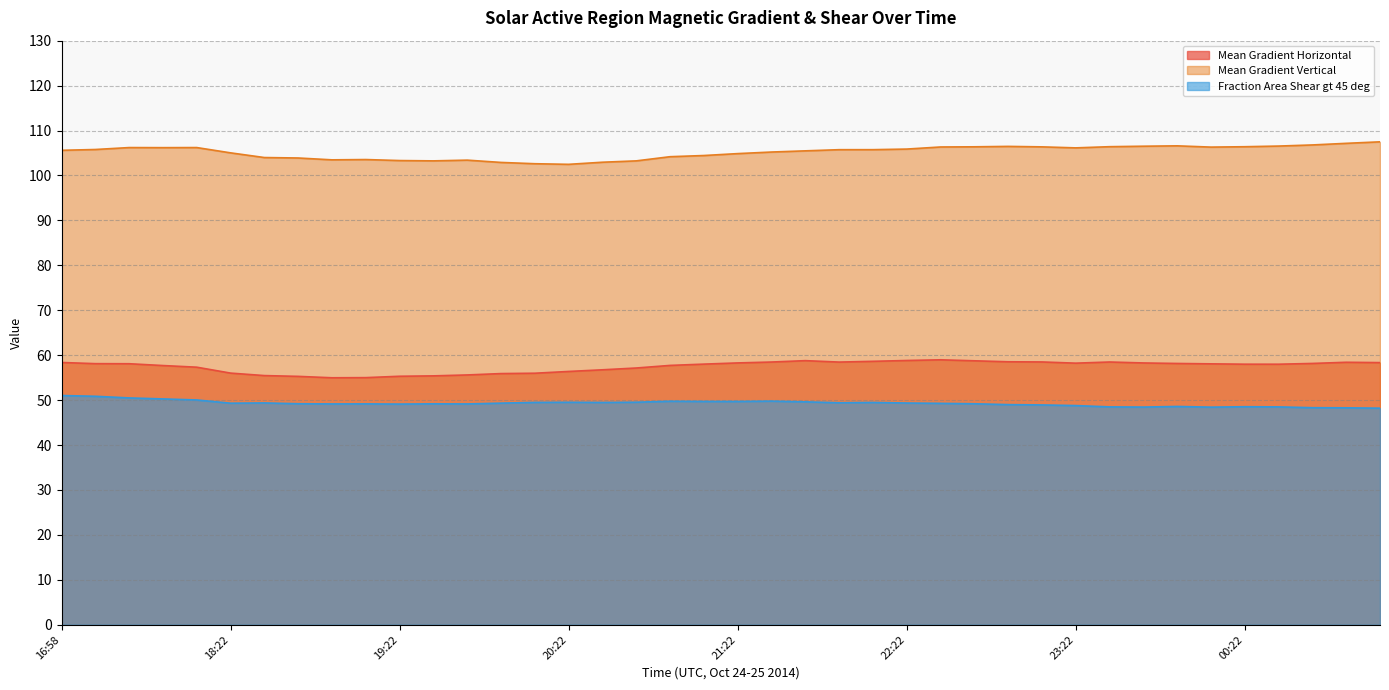

Does the chart have visible grid lines?

Yes